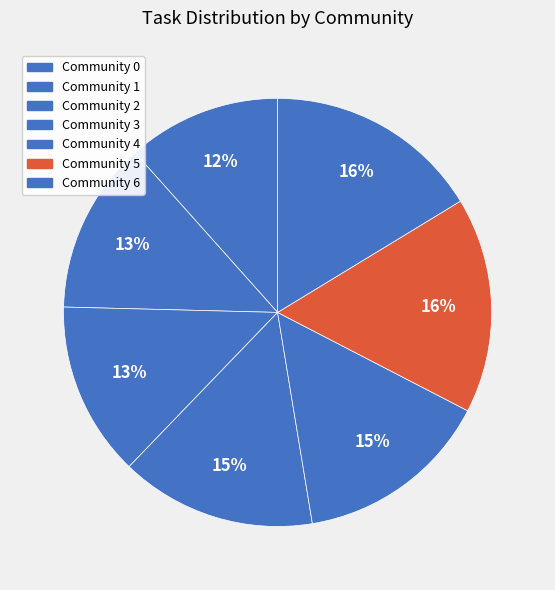

To the nearest percent, what portion does Community 4 represent?

15%